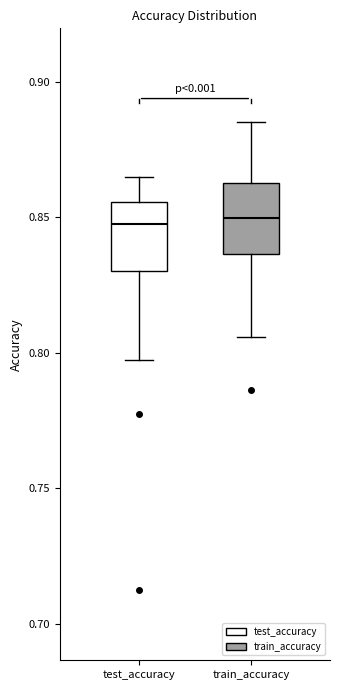

Reading left to right, read every box against the y-axis: the position of its median line, the range the box covers, and the ends of its whiskers. The values are not printed on the chart, so give them approximately, as read against the axis.

test_accuracy: median 0.845, box 0.830 to 0.855, whiskers 0.800 to 0.865
train_accuracy: median 0.850, box 0.835 to 0.865, whiskers 0.805 to 0.885